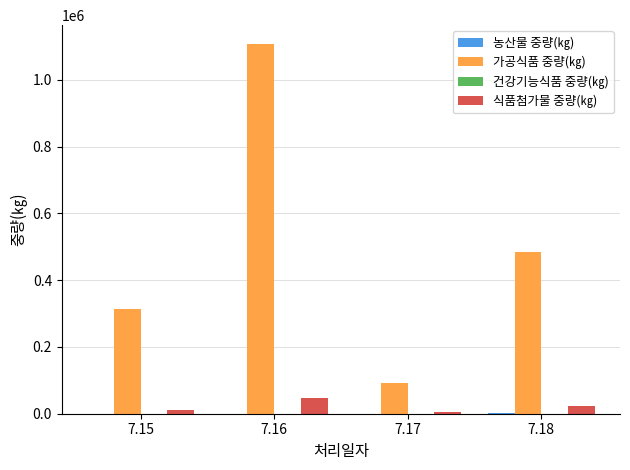

What is the greatest value displayed?

1108454